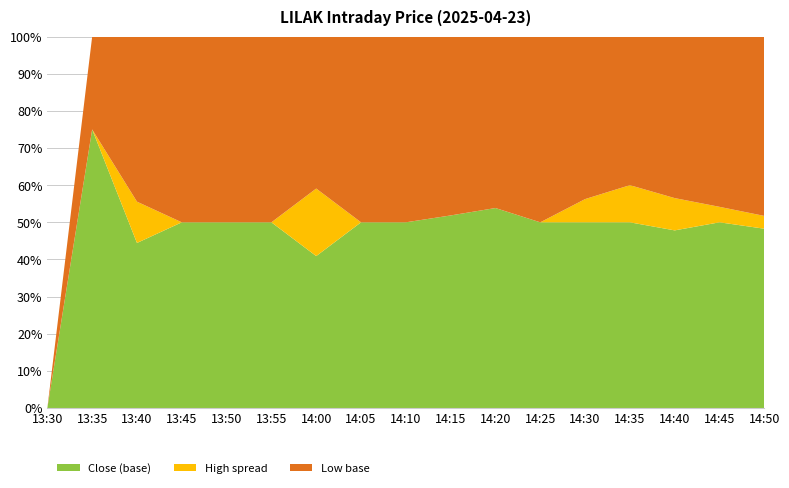

Reading left to right, list all the values displayed in this chart.

Close: 5.4	5.4	5.4	5.4	5.4	5.4	5.4	5.4	5.5	5.5	5.4	5.4	5.4	5.4	5.5	5.5	5.5
High: 5.4	5.4	5.4	5.4	5.4	5.4	5.5	5.4	5.5	5.5	5.4	5.4	5.4	5.5	5.5	5.5	5.5
Low: 5.4	5.4	5.4	5.4	5.4	5.4	5.4	5.4	5.5	5.5	5.4	5.4	5.4	5.4	5.4	5.5	5.5